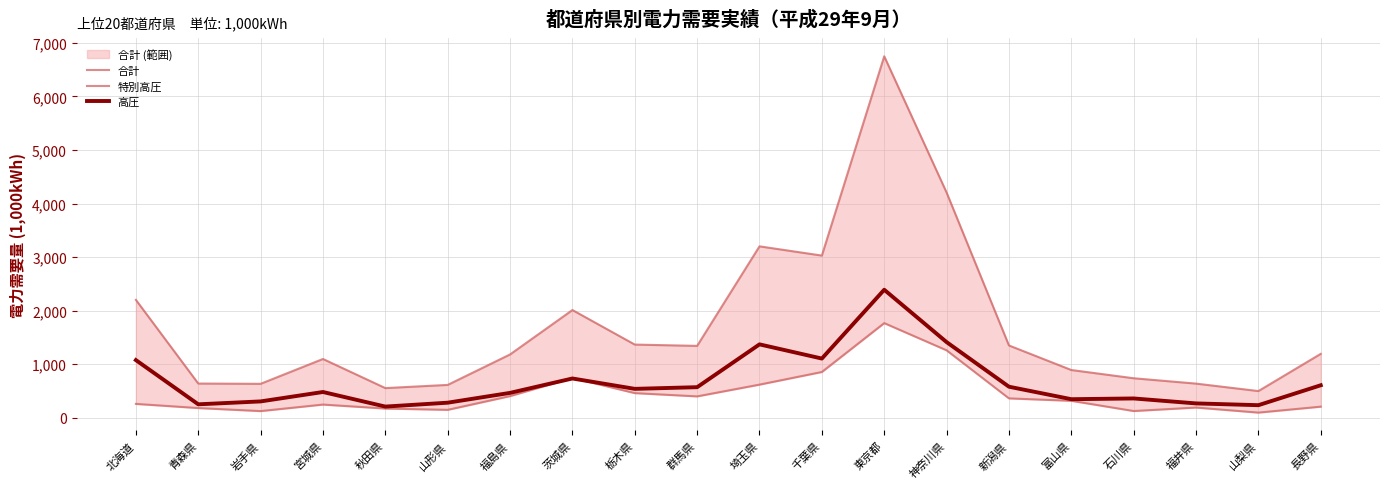

How many lines are shown in the chart?

3